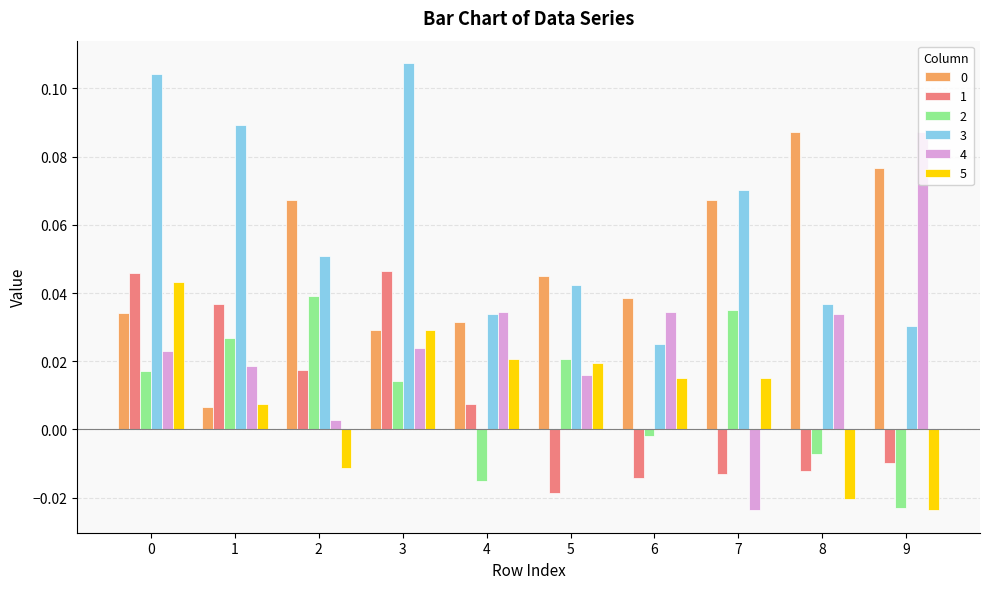

Which series has the largest range (max minus min)?

4